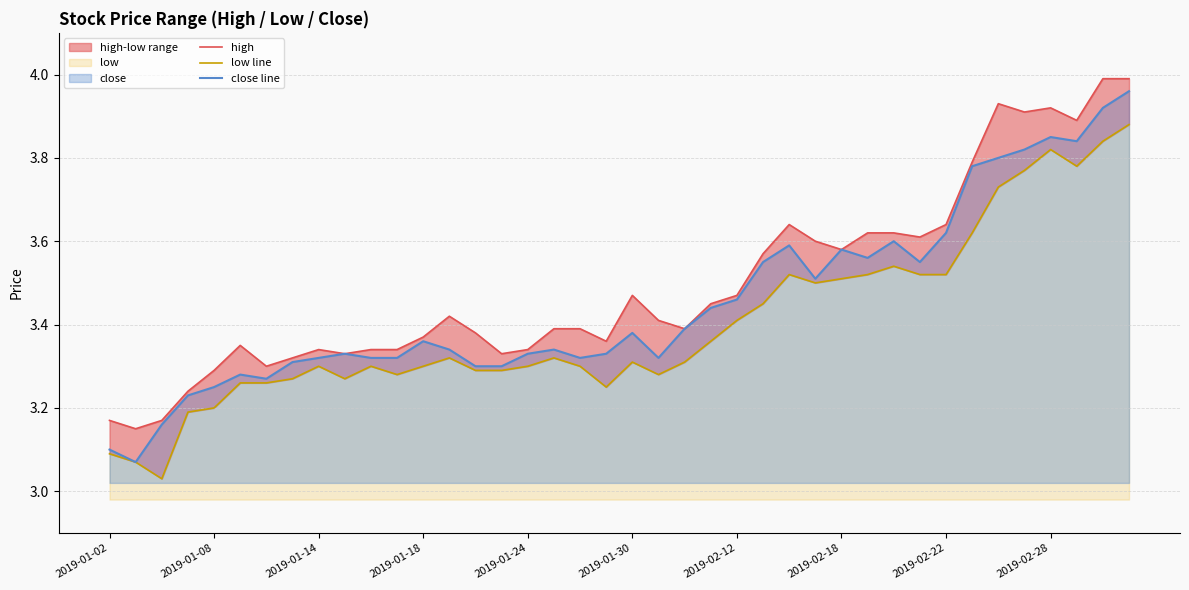

In high, how many points are higher than both neighbors (excluding endpoints)?

7